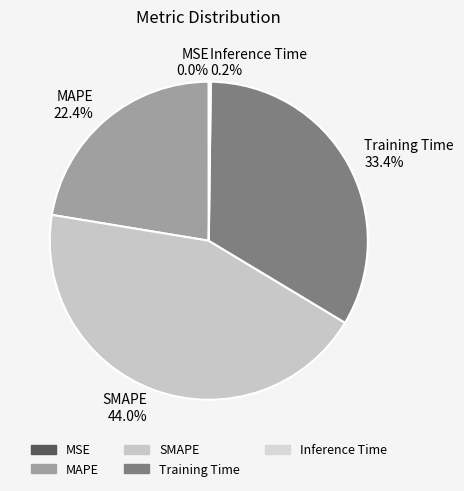

Which category has the biggest portion of the pie?

SMAPE